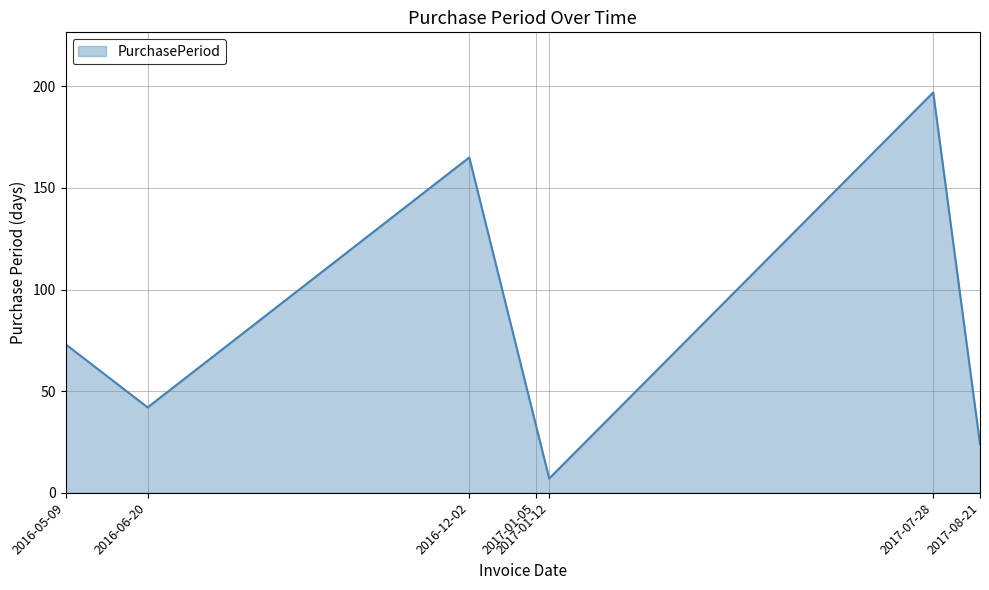

What is the minimum value shown in the chart?

7